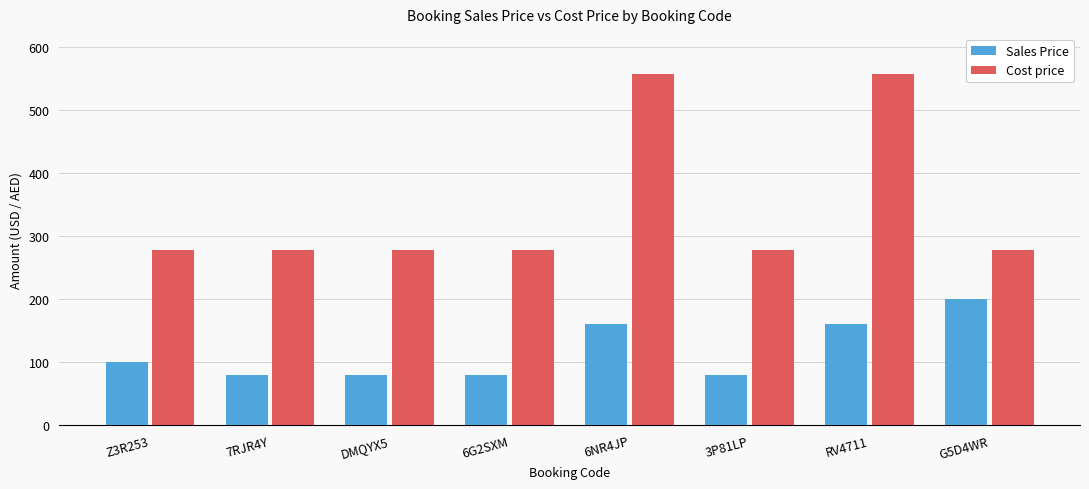

What is the label of the 4th bar from the right?

6NR4JP